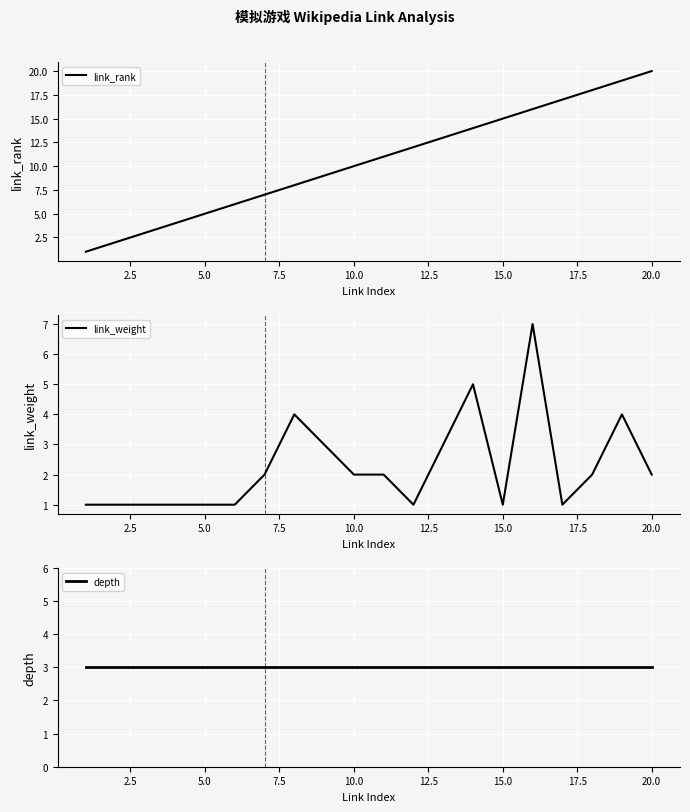

What is the value of the link_weight point at the 9th from the left?

3